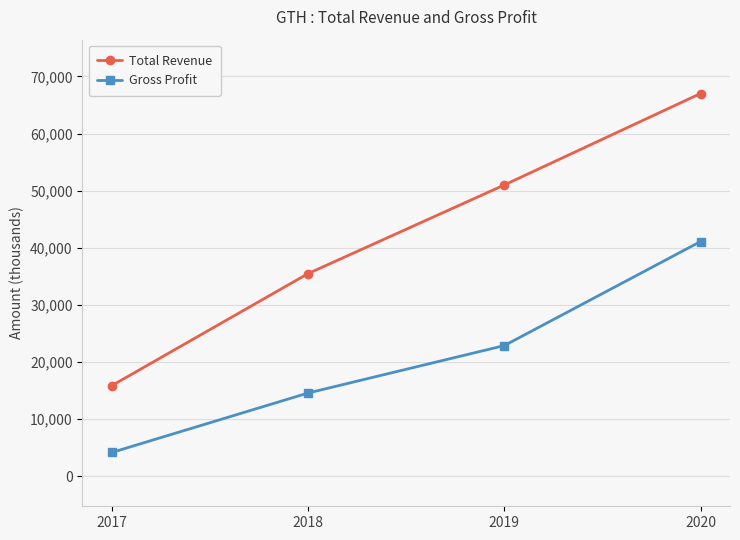

What is the difference between the maximum and minimum values in the Gross Profit series?

36900